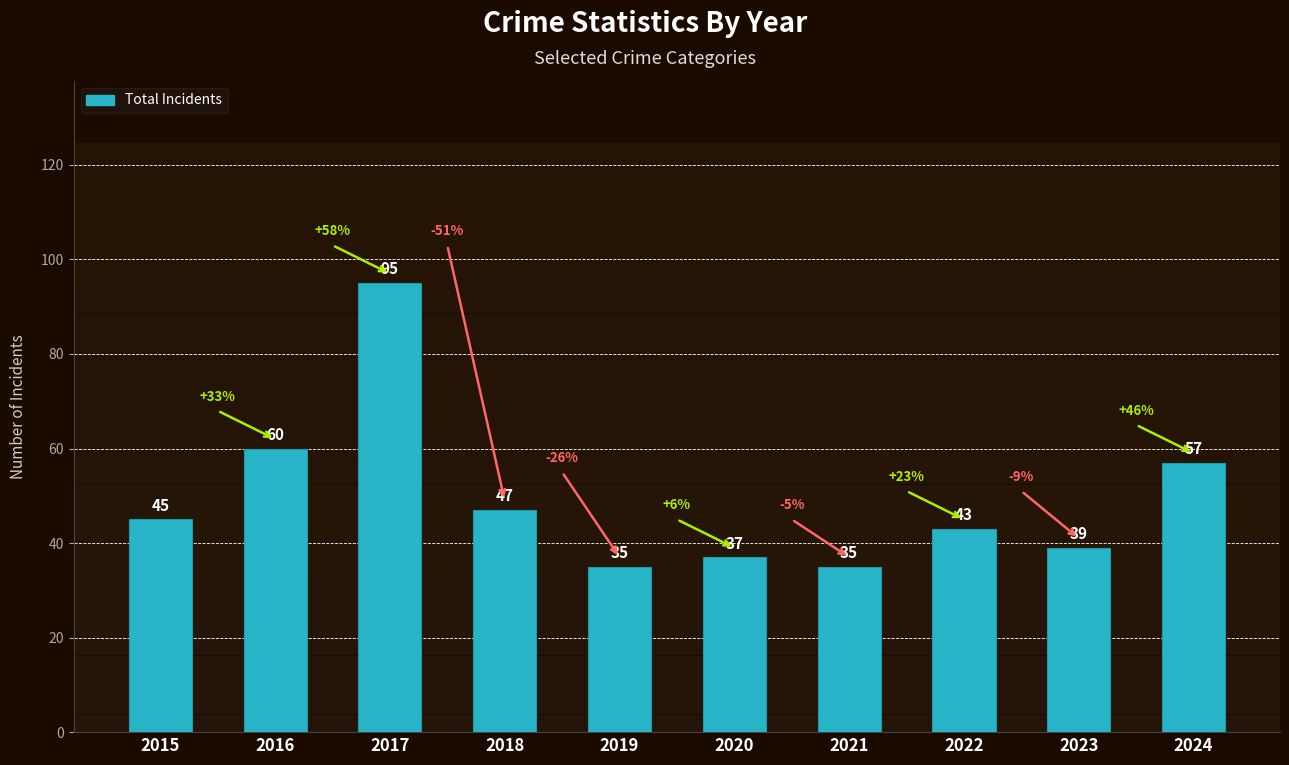

Does the chart contain any negative values?

No